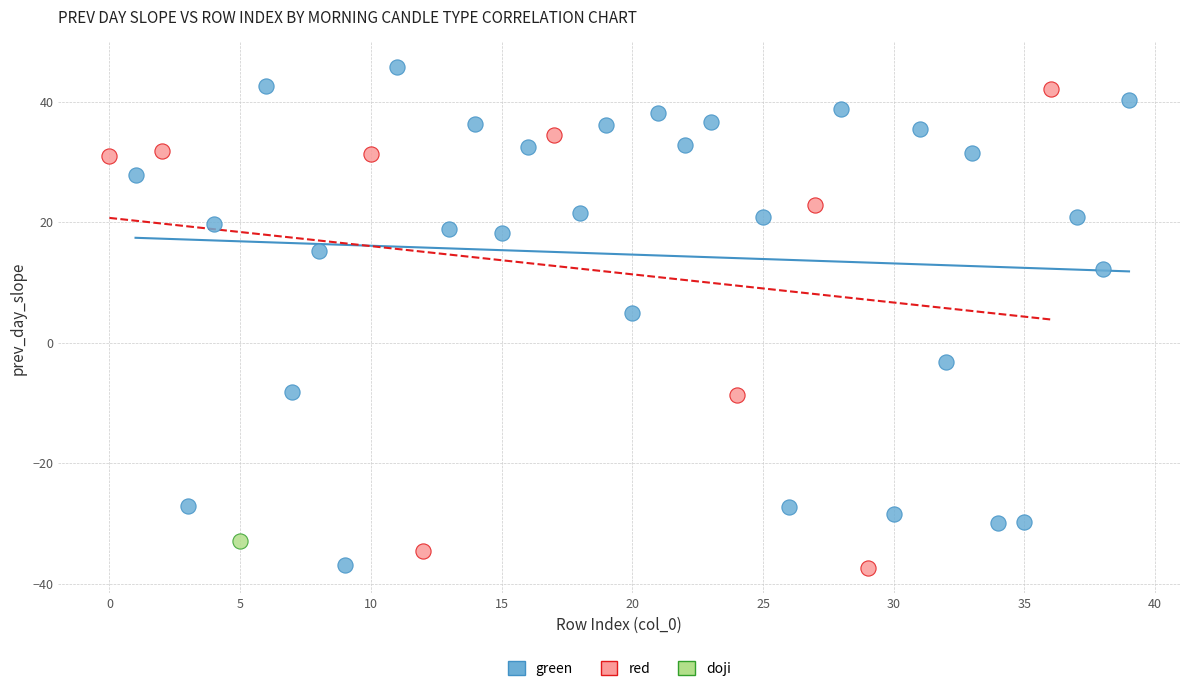

What are all the series names shown in the legend?

green, red, doji